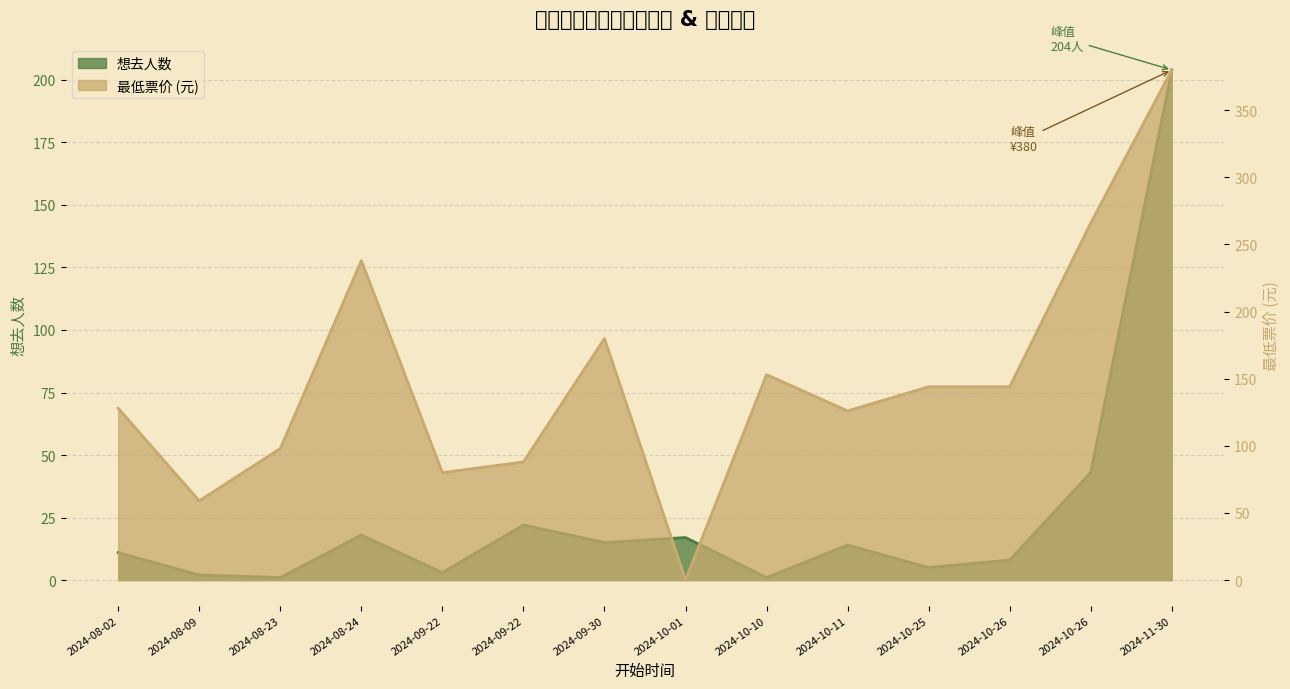

Reading right to left, extract all data points from this chart.

想去人数: 204	43	8	5	14	1	17	15	22	3	18	1	2	11
最低票价: 380	266	144	144	126	153	0	180	88	80	238	98	59	128